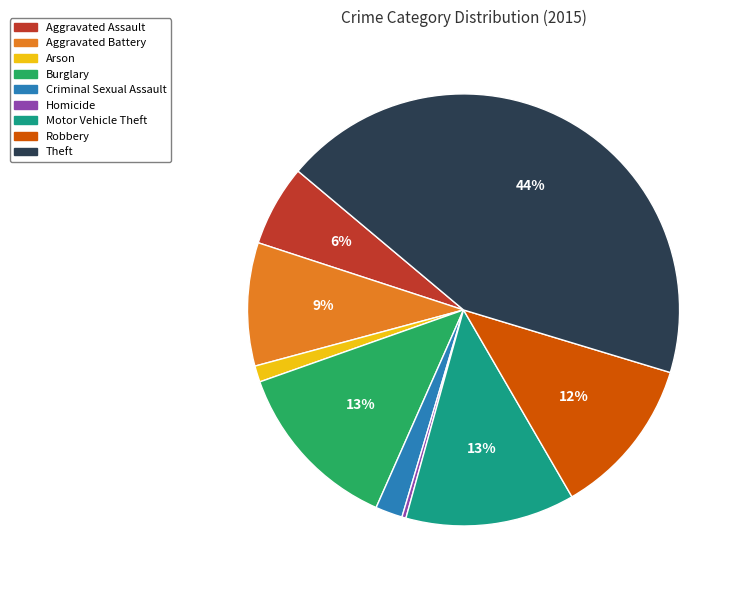

To the nearest percent, what portion does Theft represent?

44%